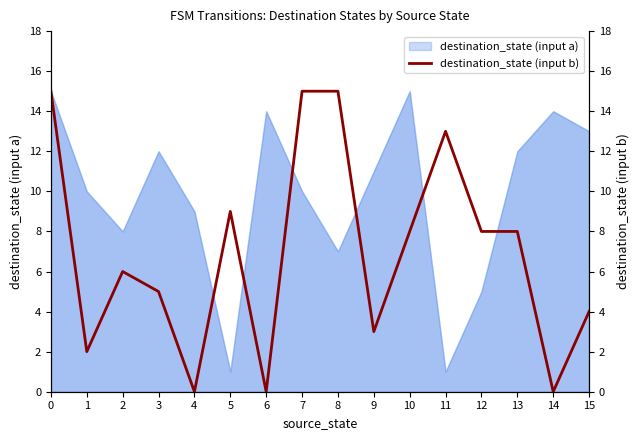

What is the sum of all values?

111